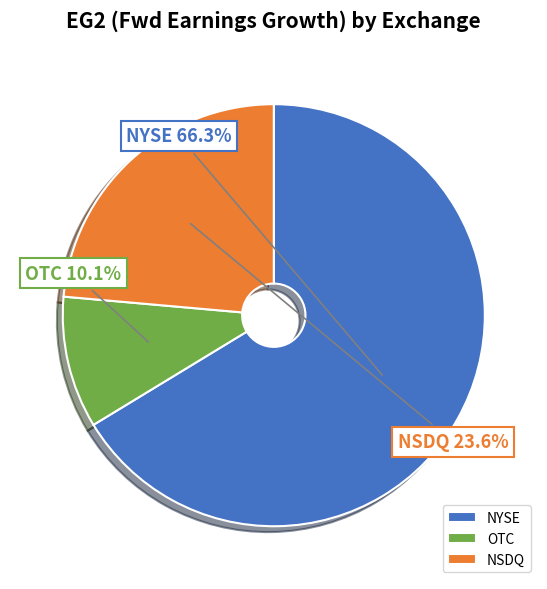

Is there any slice that represents more than half of the pie?

Yes